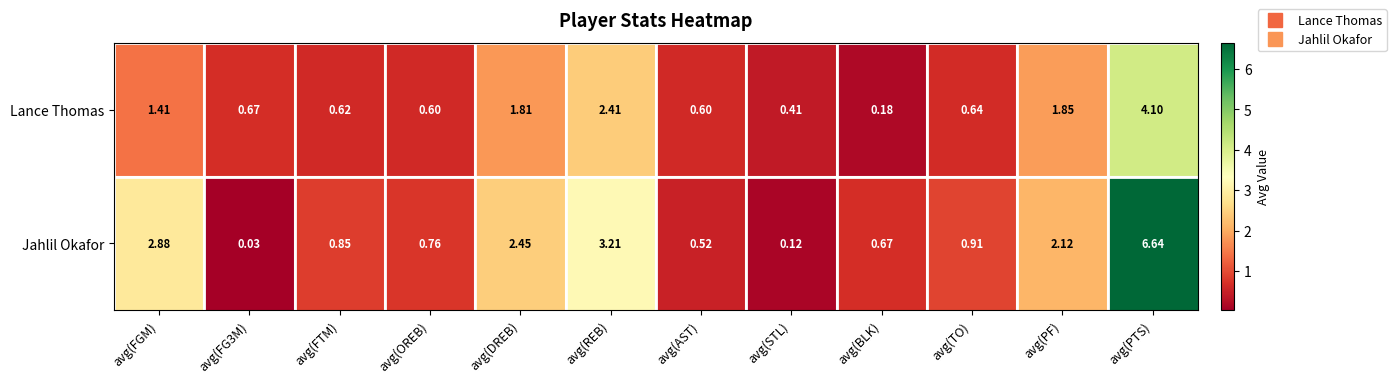

Where is Jahlil Okafor nearest to the value 3?

avg(FGM)